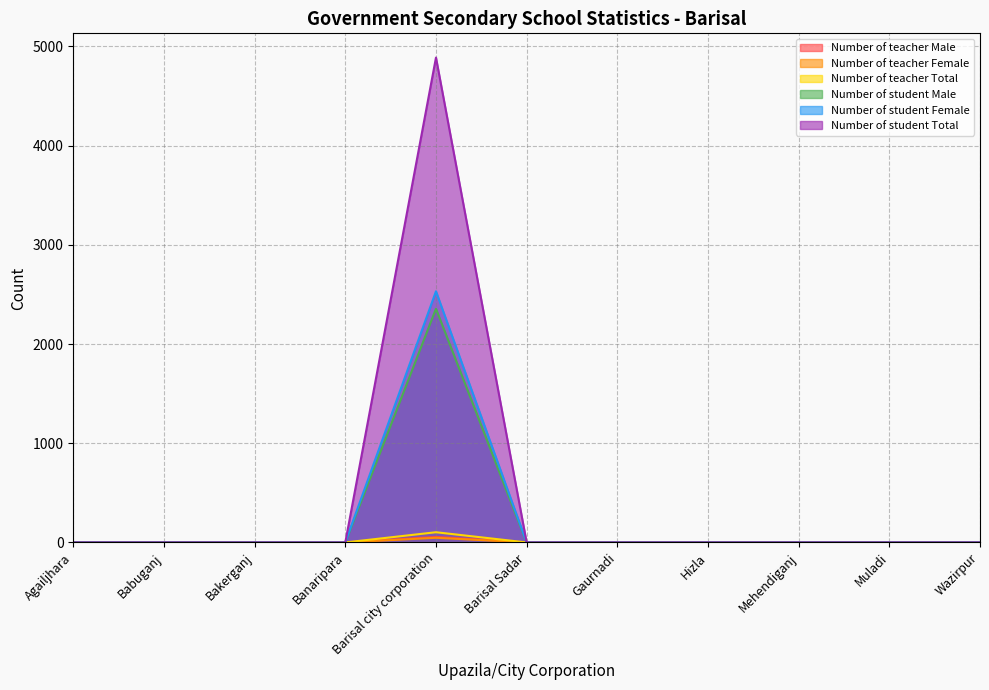

True or false: Number of student Male has more than 2 interior local peaks.

False